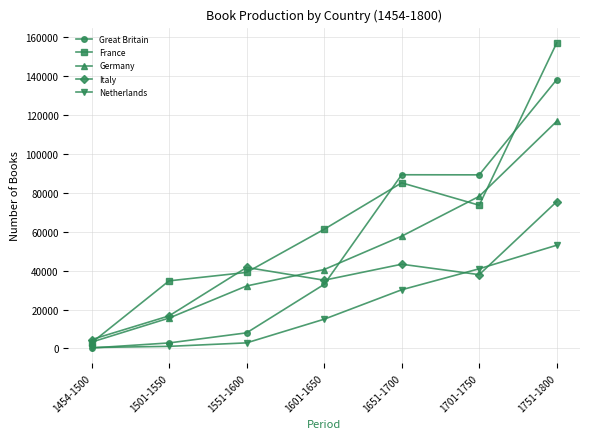

Where is the first local maximum for Great Britain?

1651-1700